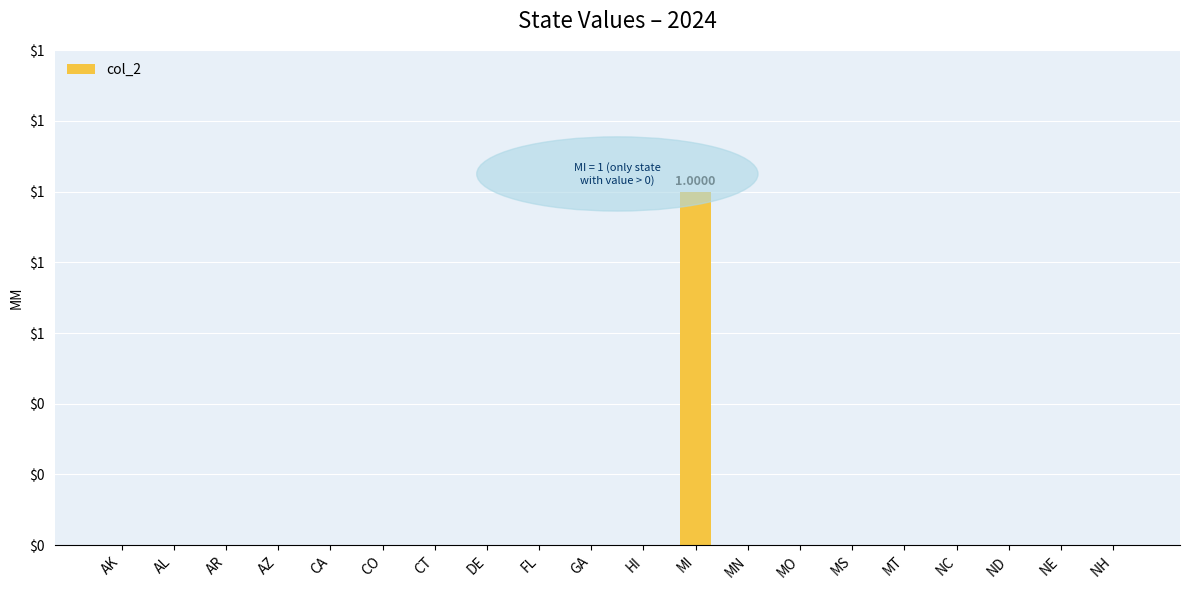

Which has a higher value, MT or NE?

MT